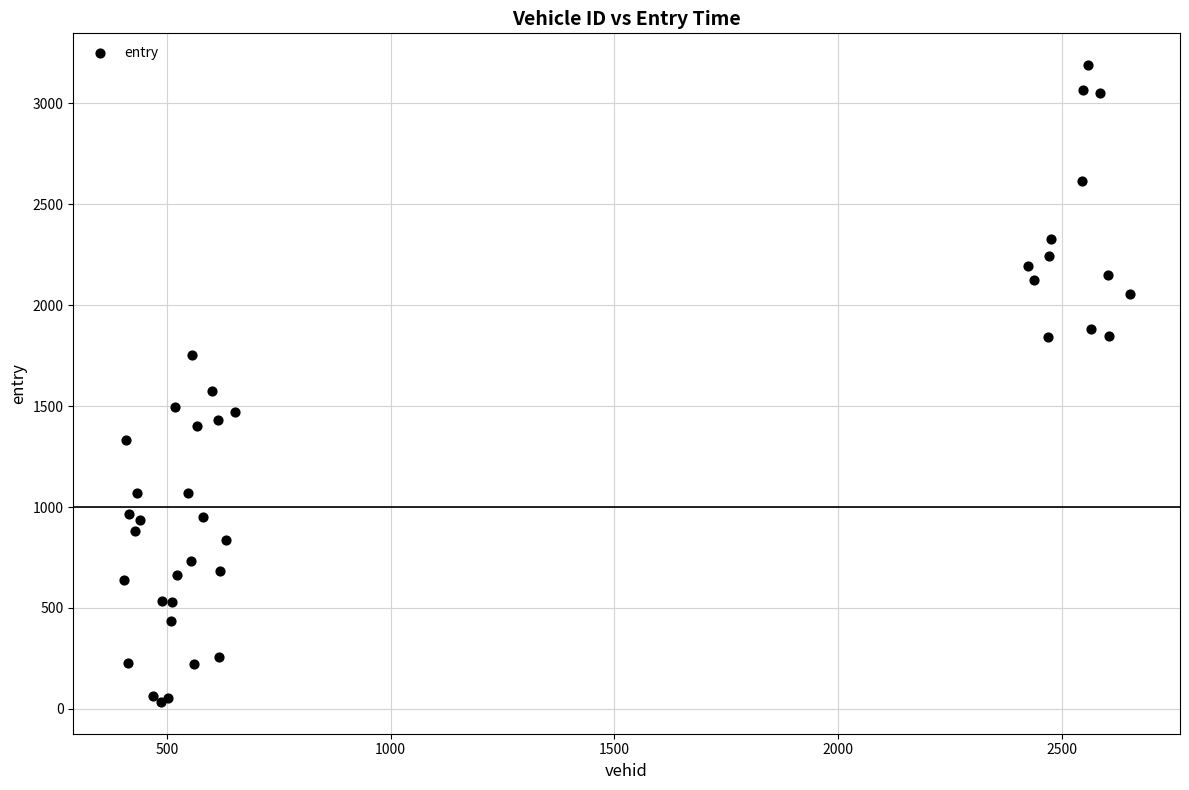

What Y value in the scatter plot is closest to 1611?

1572.6